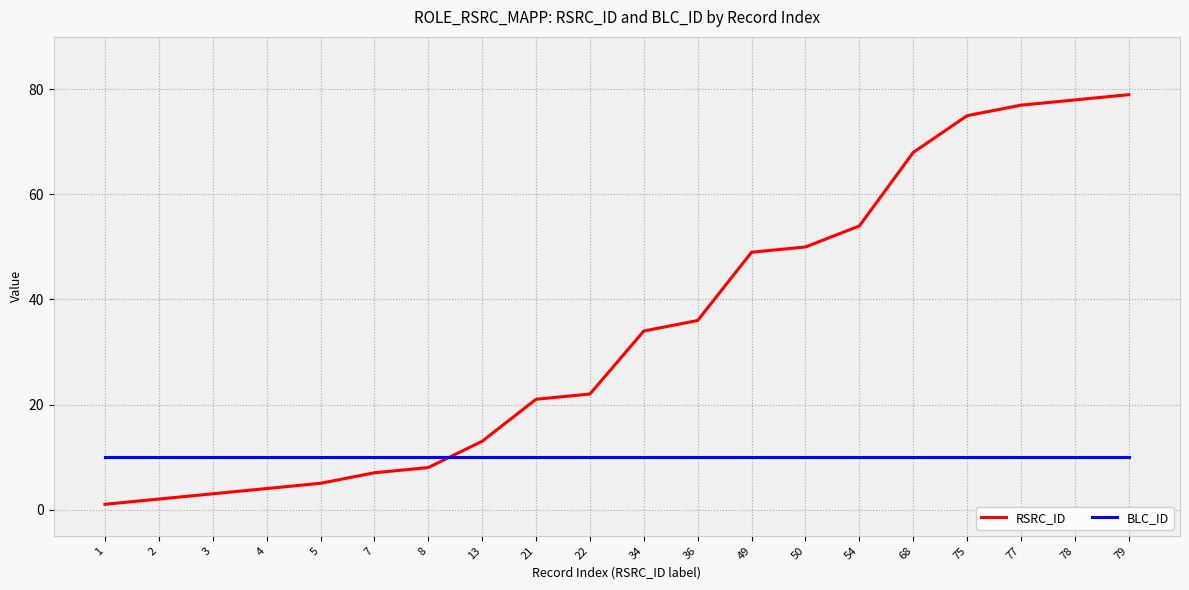

True or false: BLC_ID and RSRC_ID cross at least once.

True